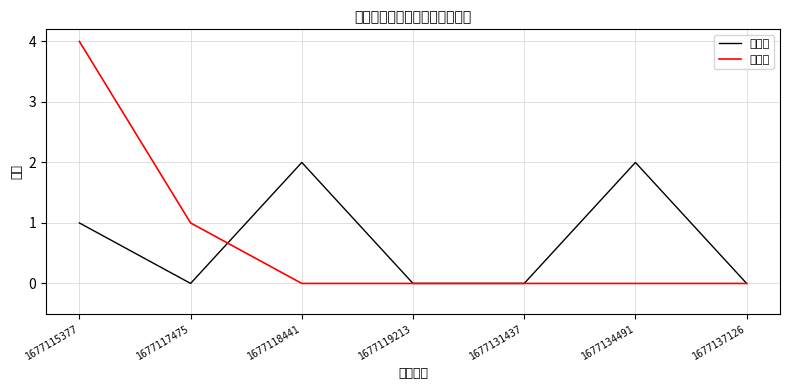

What is the total value across all series at 1677118441?

2